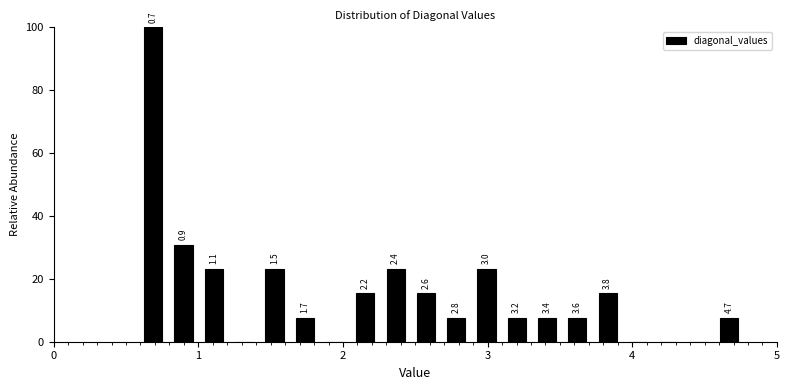

Read against the x-axis, roughly where is the centre of the tallest bar?

0.7